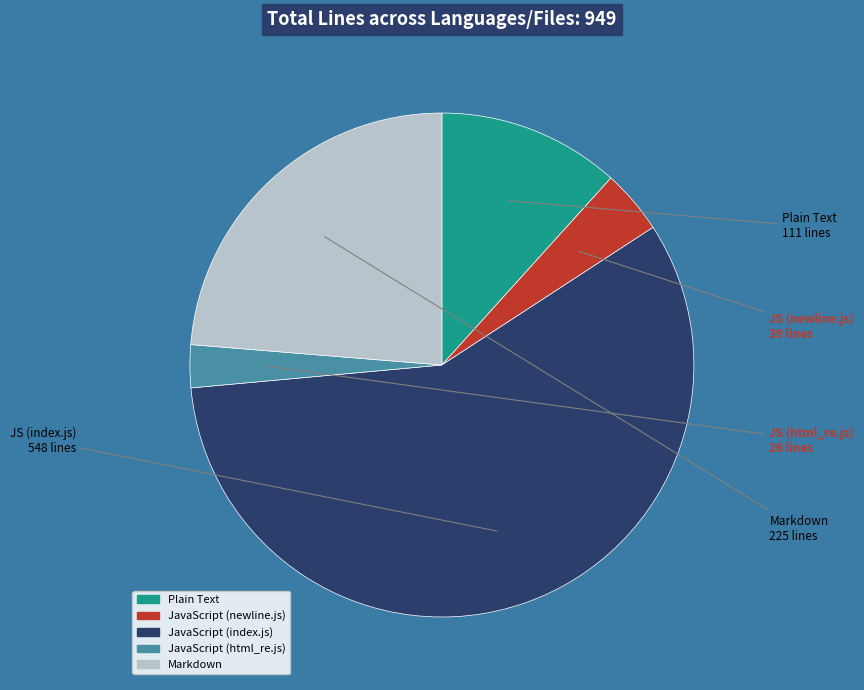

Which category has the biggest portion of the pie?

JavaScript (index.js)